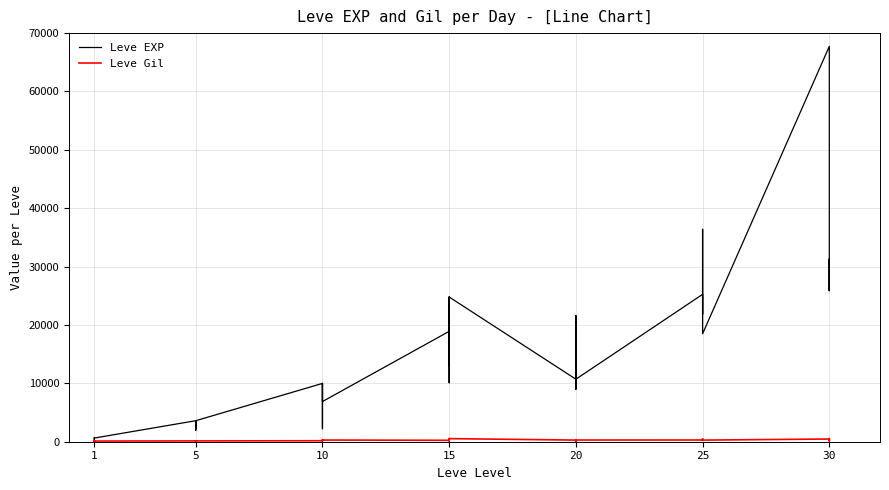

Is the value of Leve Gil at 10 greater than the value of Leve EXP at 25?

No